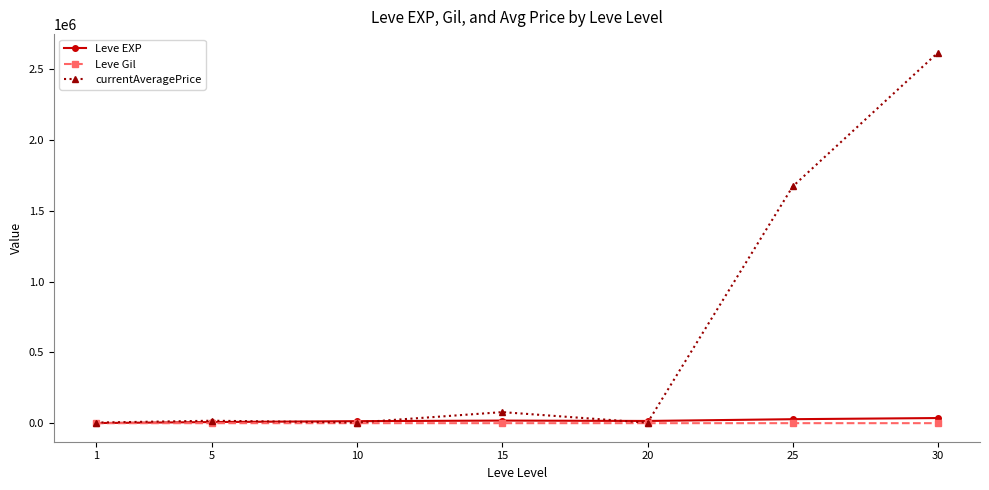

Which series has the largest range (max minus min)?

currentAveragePrice